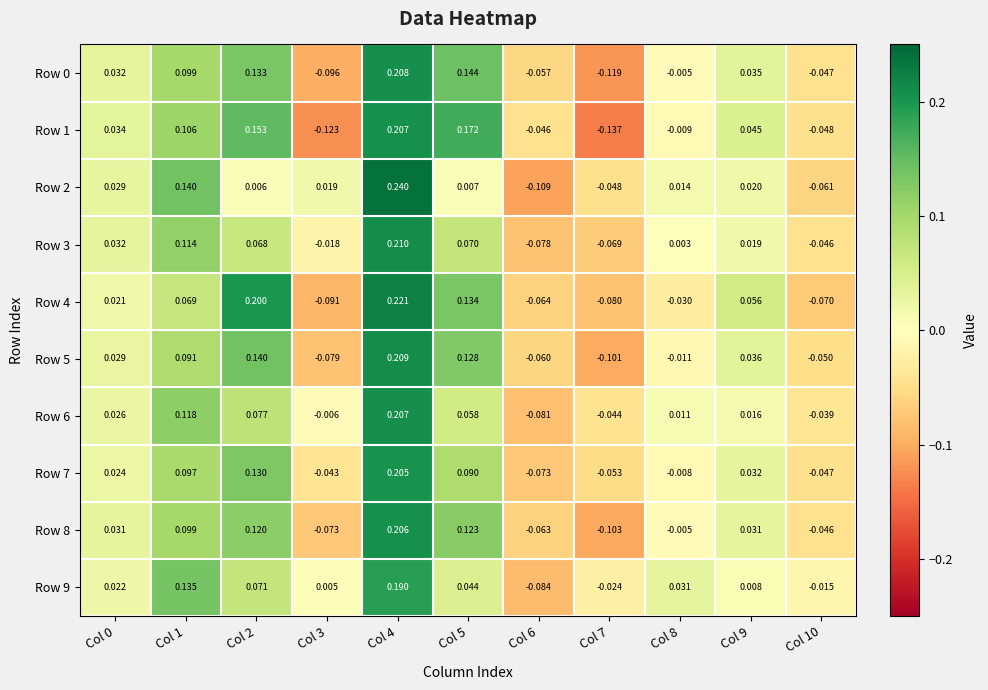

Is the value of Row 7 at Col 0 greater than the value of Row 9 at Col 9?

Yes